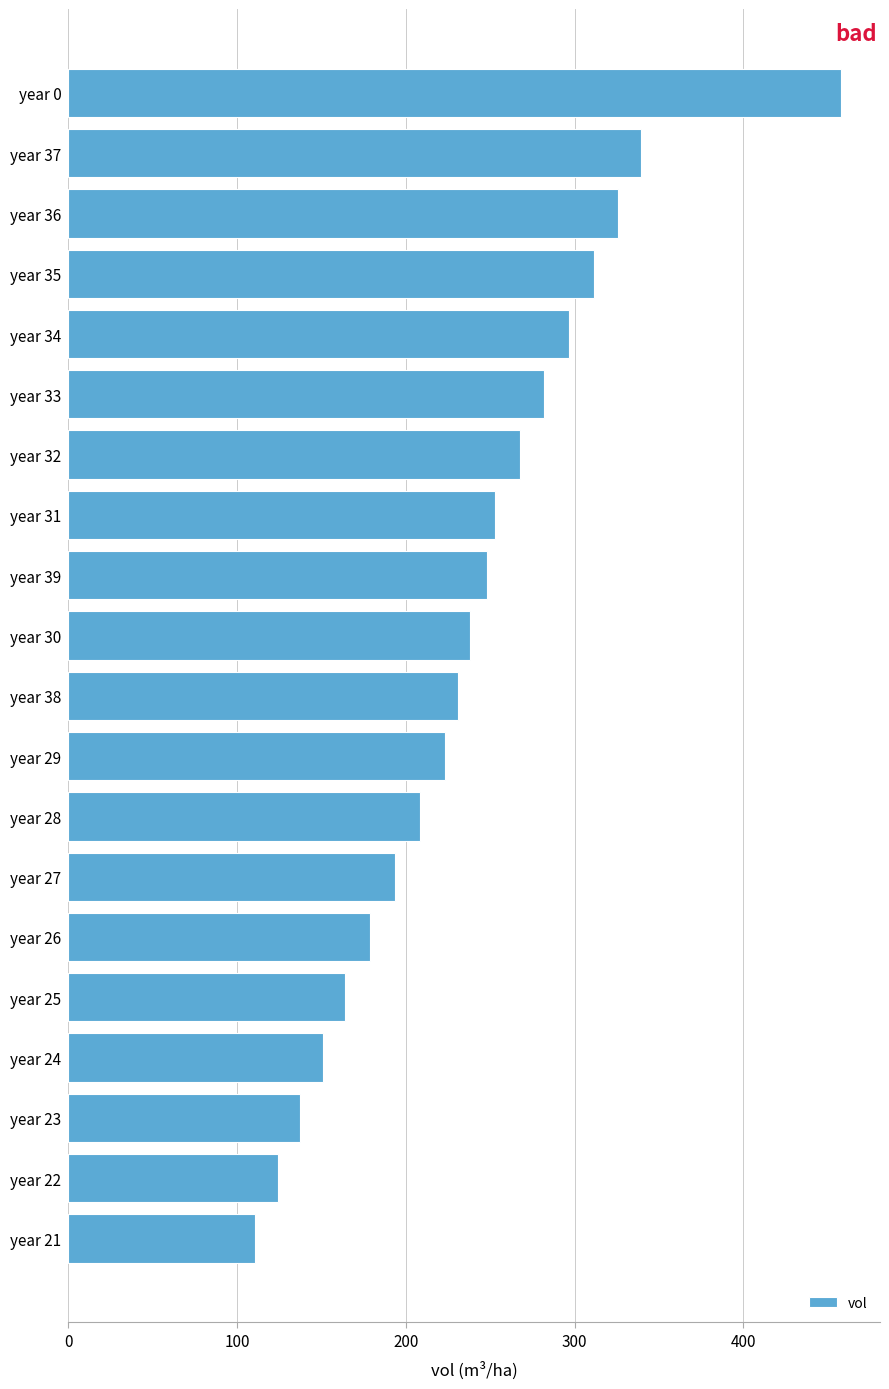

The chart shows a value of 334.5 at year 27. True or false?

False